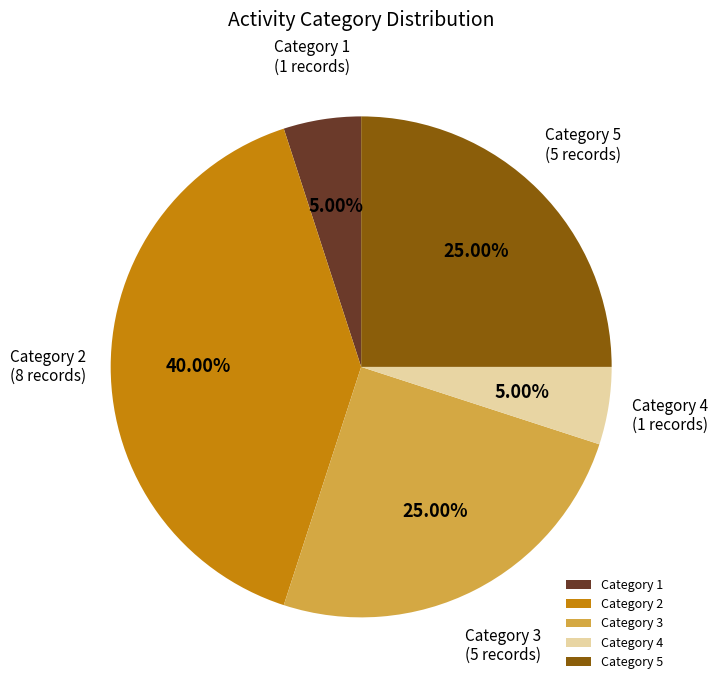

Is Category 4 the majority of the pie?

No